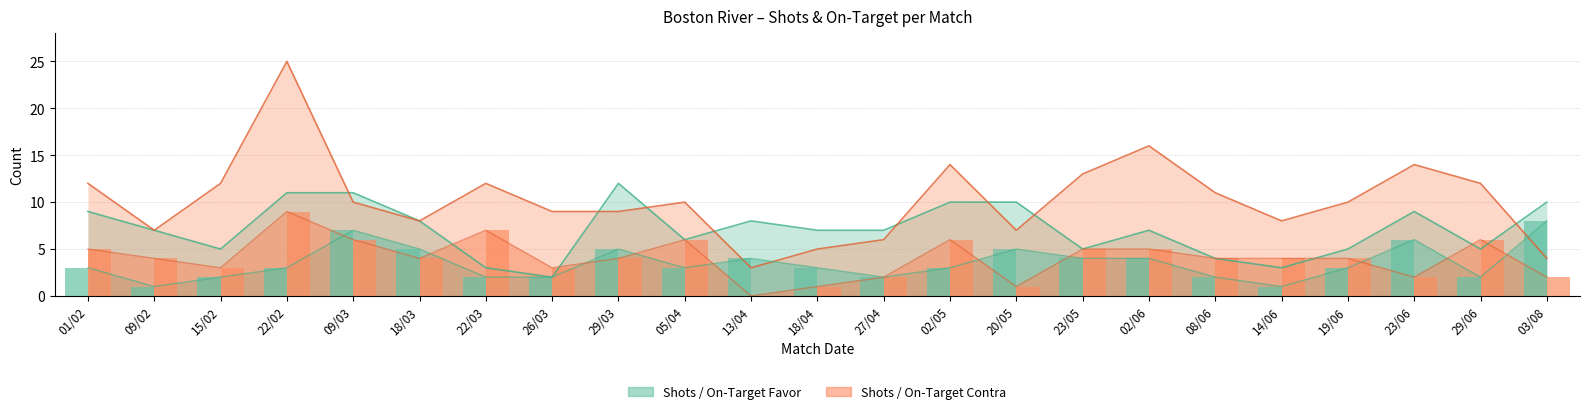

Which series changed the most between 18/03 and 05/04?

Shots Favor